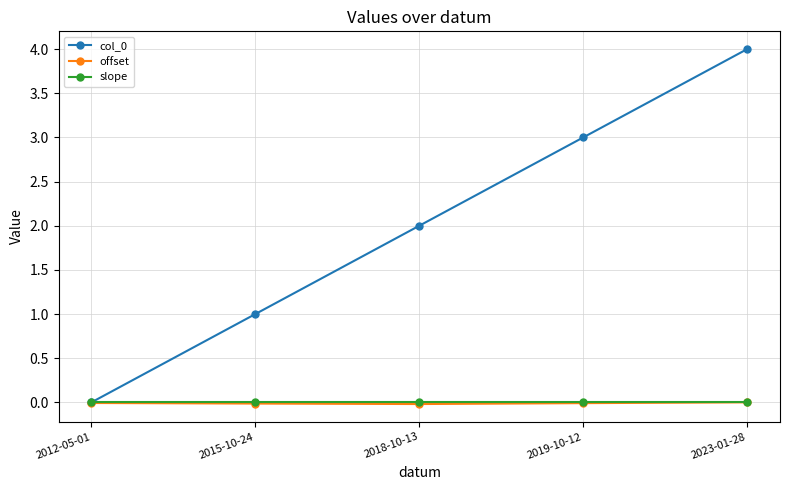

Rank the categories by col_0 value from lowest to highest.

2012-05-01, 2015-10-24, 2018-10-13, 2019-10-12, 2023-01-28